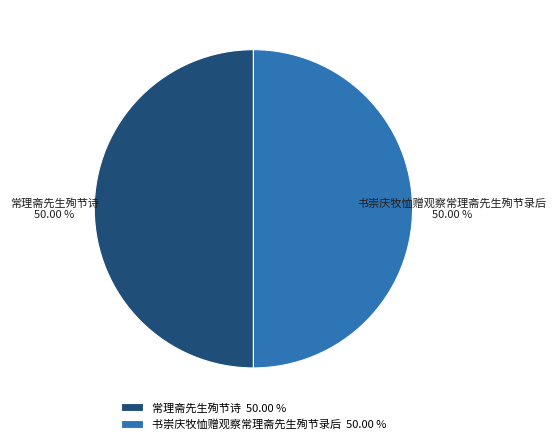

Approximately how many times larger is the value at 书崇庆牧恤赠观察常理斋先生殉节录后 compared to 常理斋先生殉节诗?

1.0